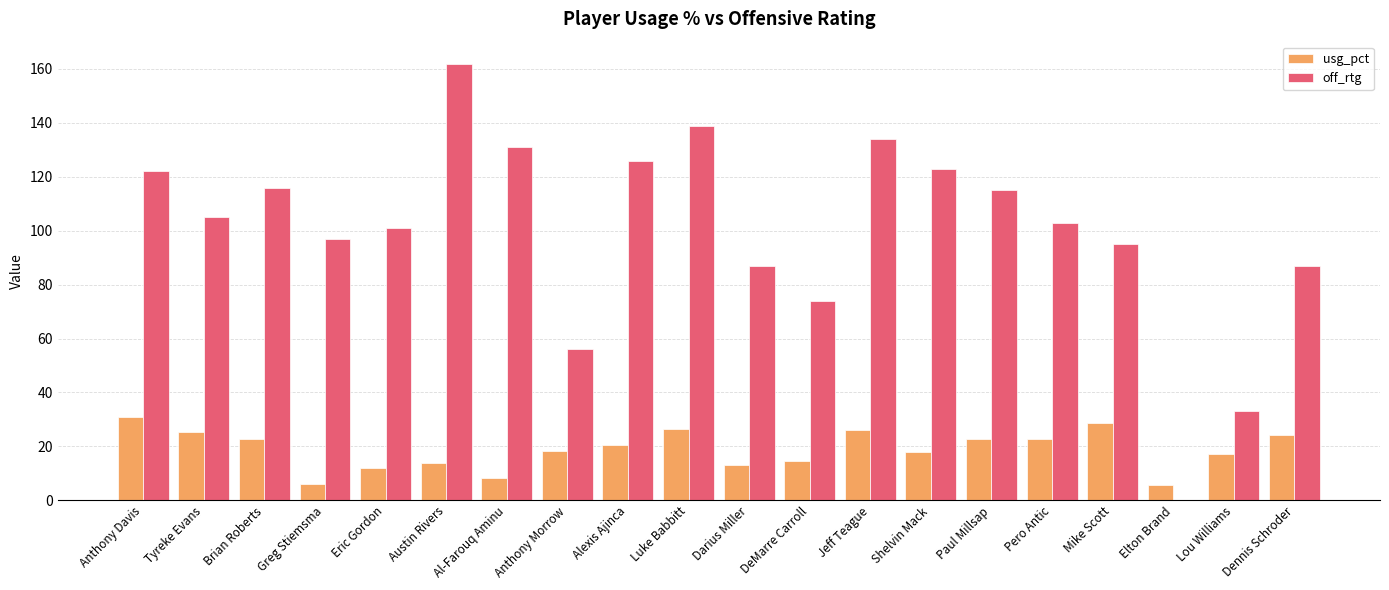

How many values in off_rtg are above zero?

19